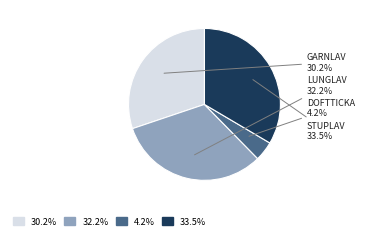

Count the number of slices in the pie.

4